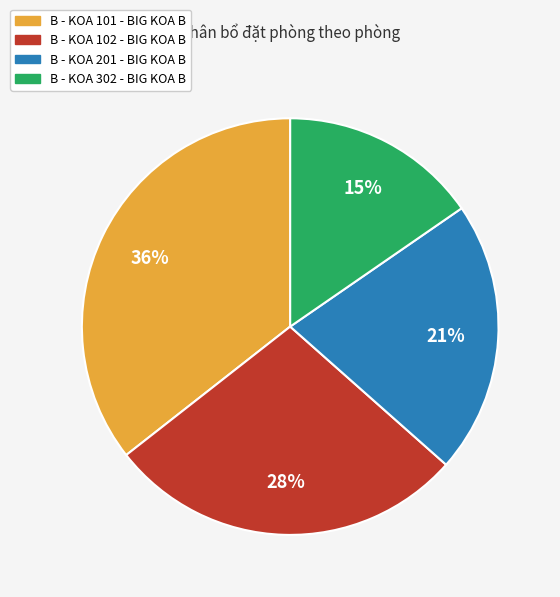

How many segments does this pie chart have?

4